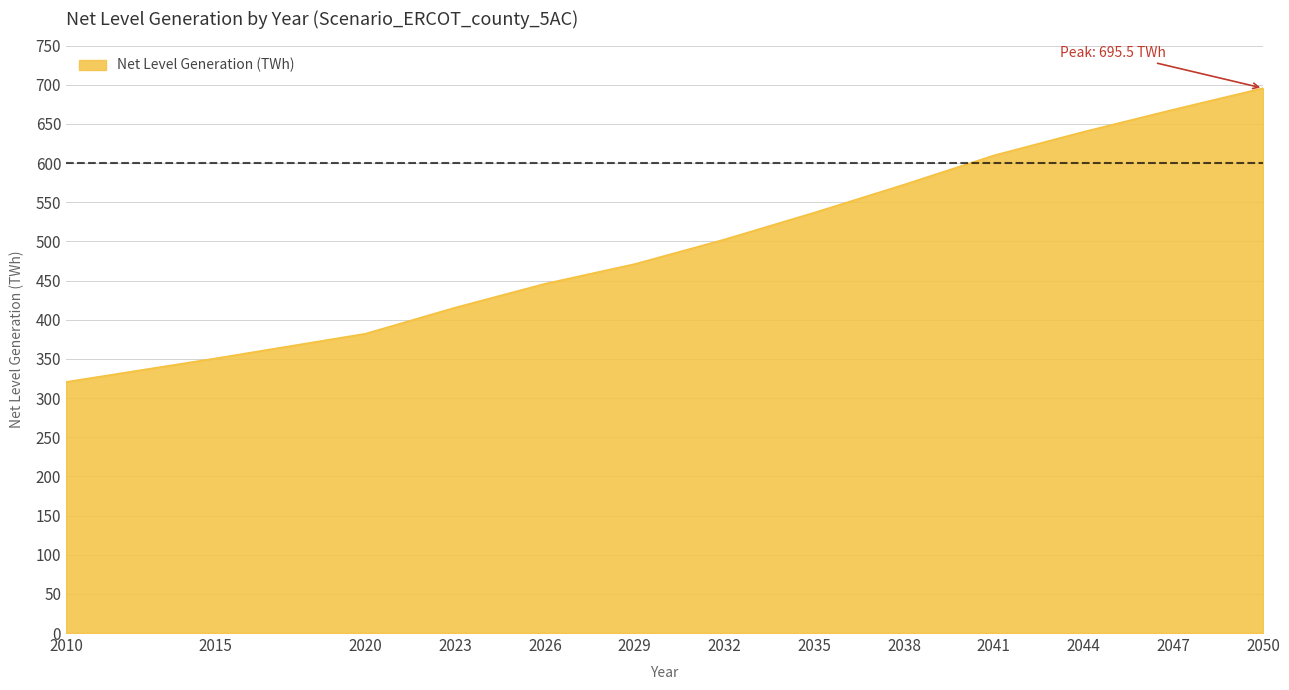

What is the minimum value shown in the chart?

320.5